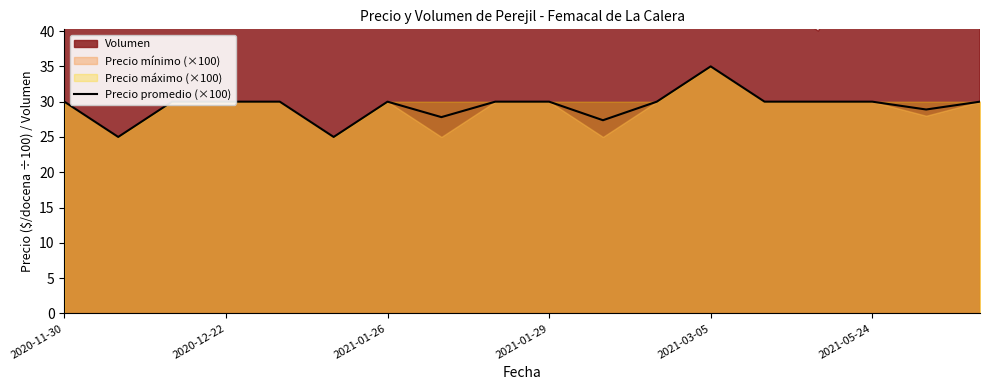

Is it true that Precio promedio (×100) equals 45.0 at 2021-05-24?

False